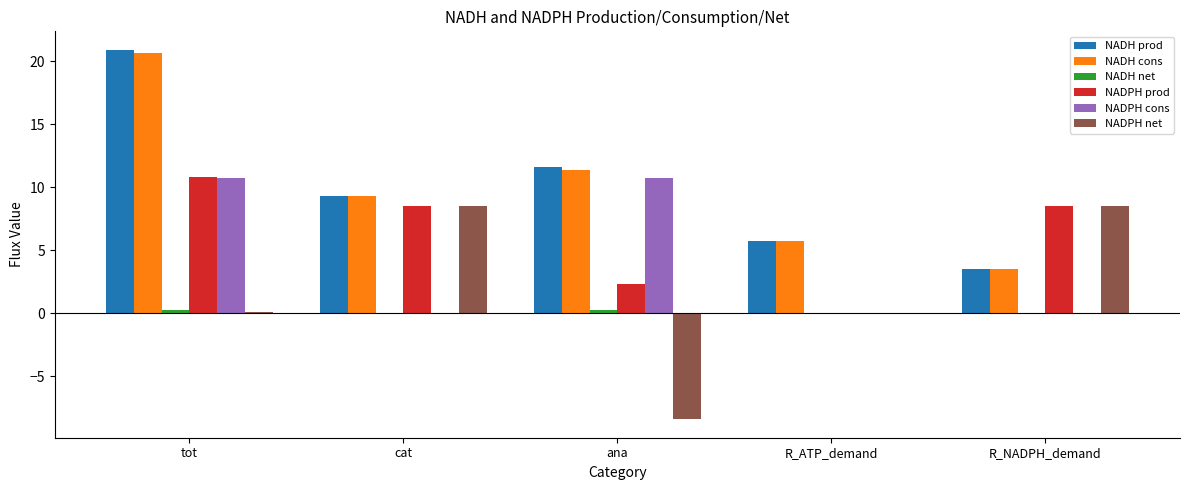

What is the sum of all NADPH net values?

8.7